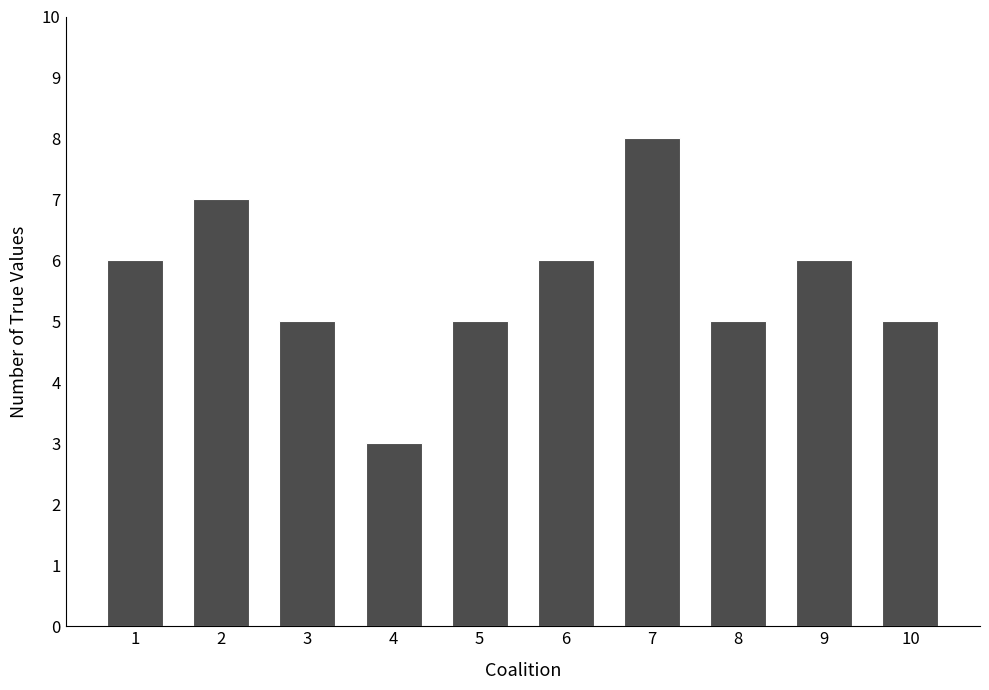

Between 10 and 7, which is larger?

7